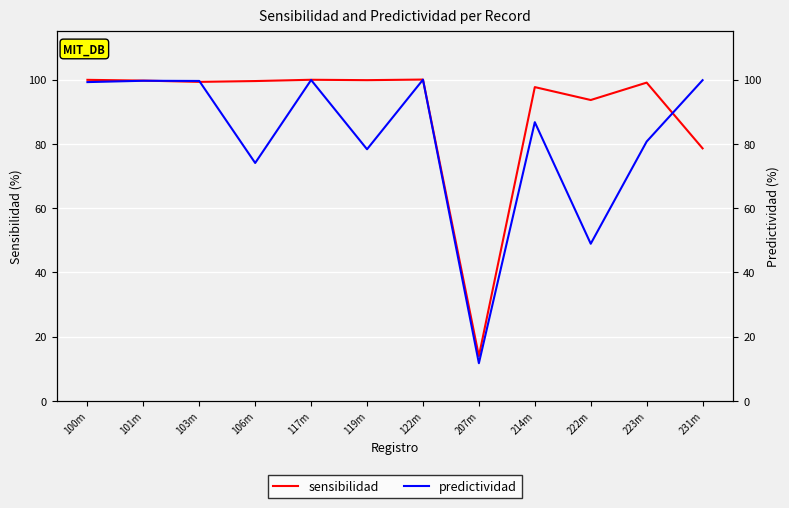

Between 106m and 231m, which series saw the biggest shift?

predictividad